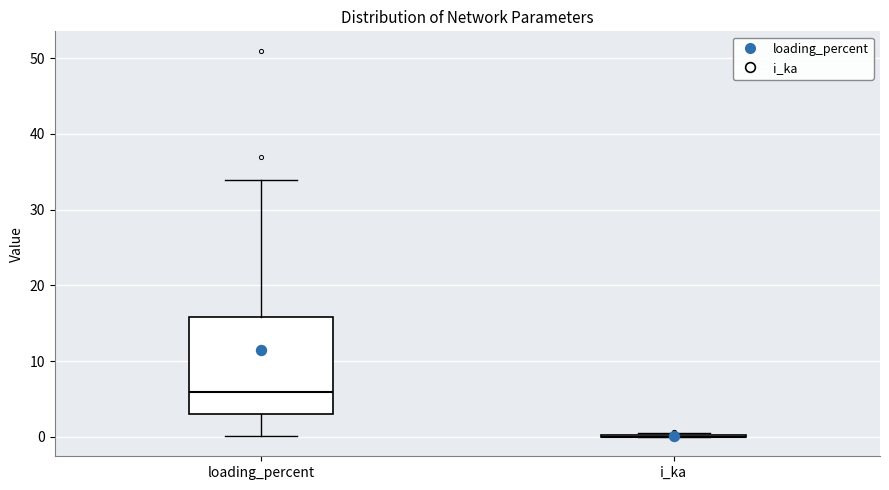

Reading left to right, transcribe this box plot: for each box, give where its median line is, the range the box spans, and where its two whiskers end, as read against the y-axis. The values are not printed on the chart, so give them approximately, as read against the axis.

loading_percent: median 6, box 3 to 16, whiskers 0 to 34
i_ka: box collapsed to a line at 0, whiskers 0 to 1